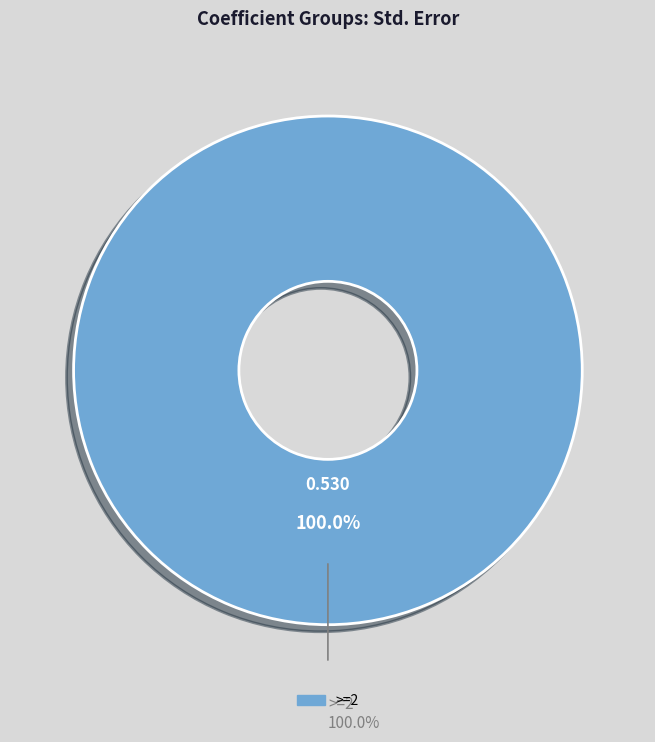

How many slices are in this pie chart?

1